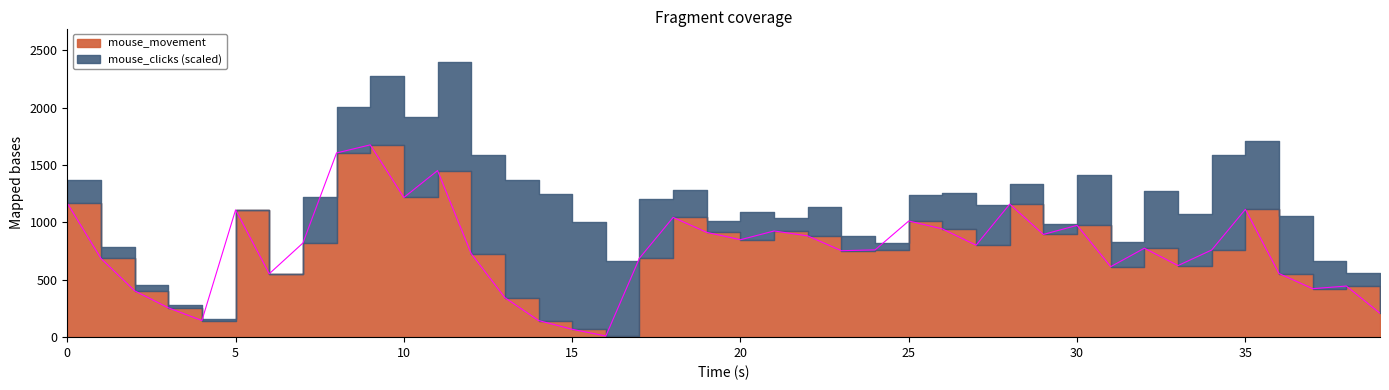

Is it true that the value at 32 is 1129.4?

False